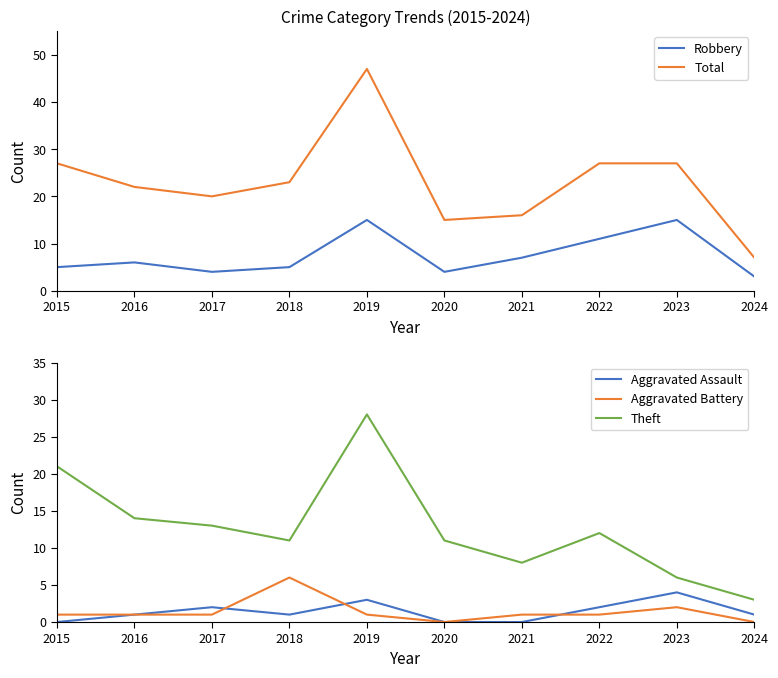

What is the total value across all series at 2021?

32